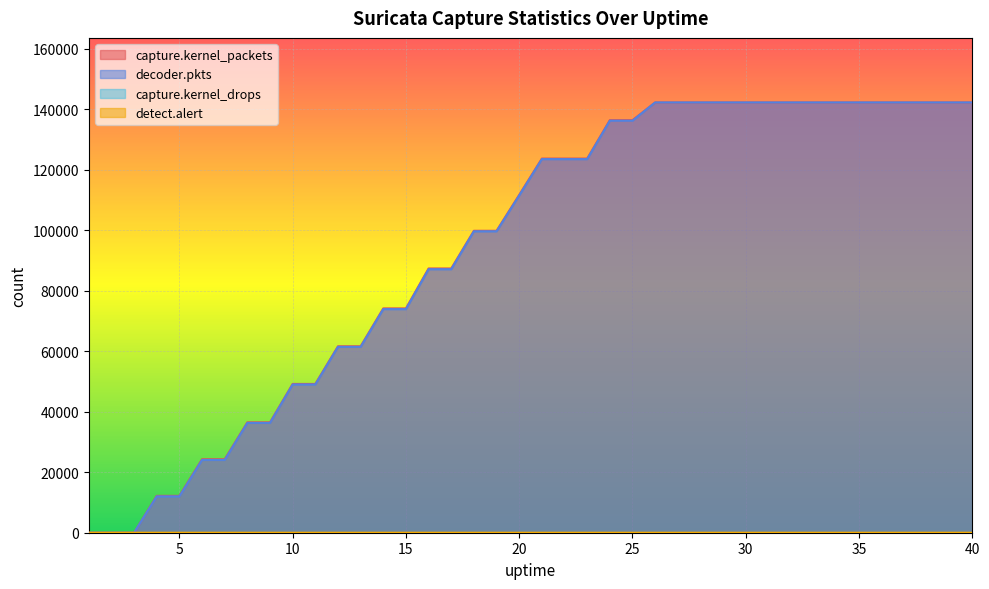

How many data points in capture.kernel_packets are above 123654?

17